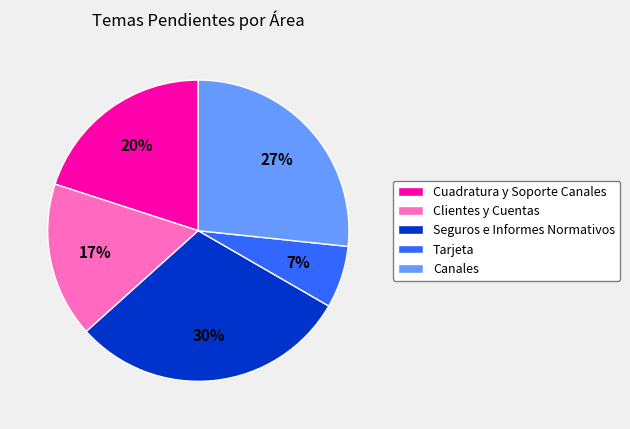

Does Canales account for over 50% of the chart?

No